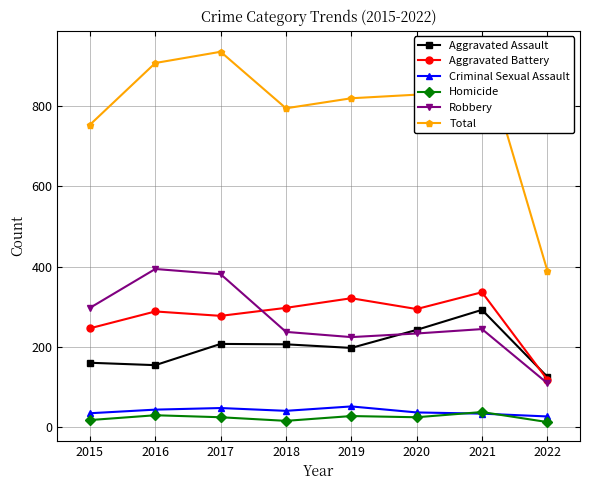

What is the sum of the Homicide values at 2018 and 2021?

52